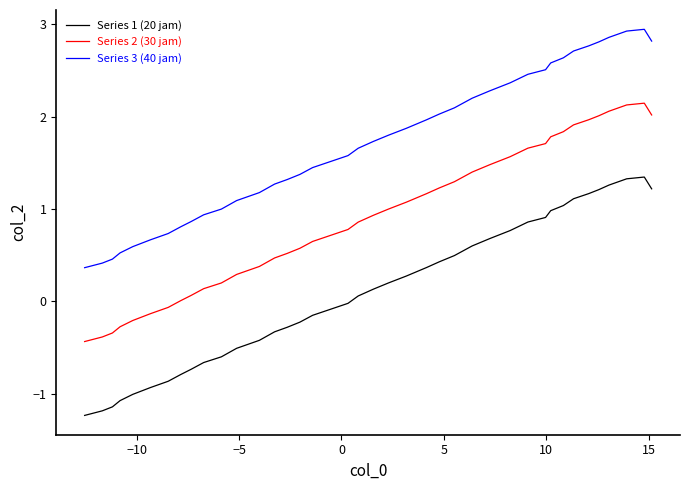

List the series in order of their overall mean, highest first.

Series 3 (40 jam), Series 2 (30 jam), Series 1 (20 jam)